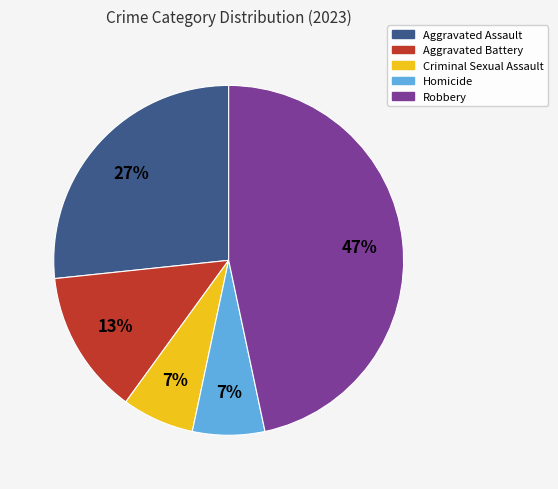

To the nearest percent, what is the average slice percentage?

20%